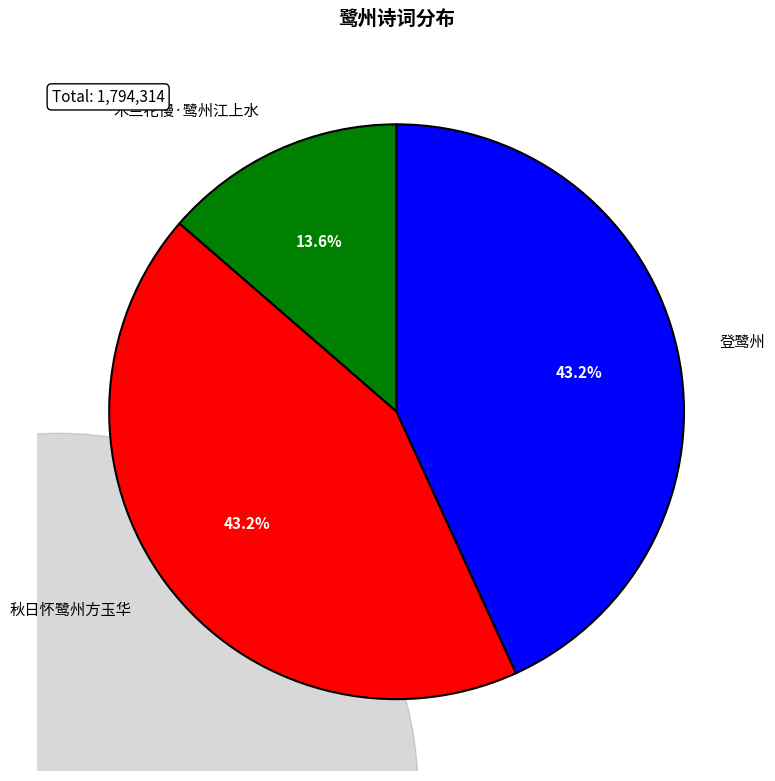

Approximately how many times larger is the value at 登鹭州 compared to 木兰花慢·鹭州江上水?

3.2